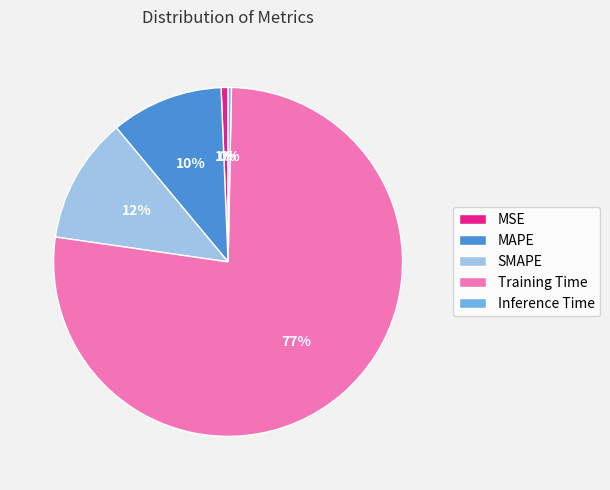

To the nearest percent, what is the average slice percentage?

20%